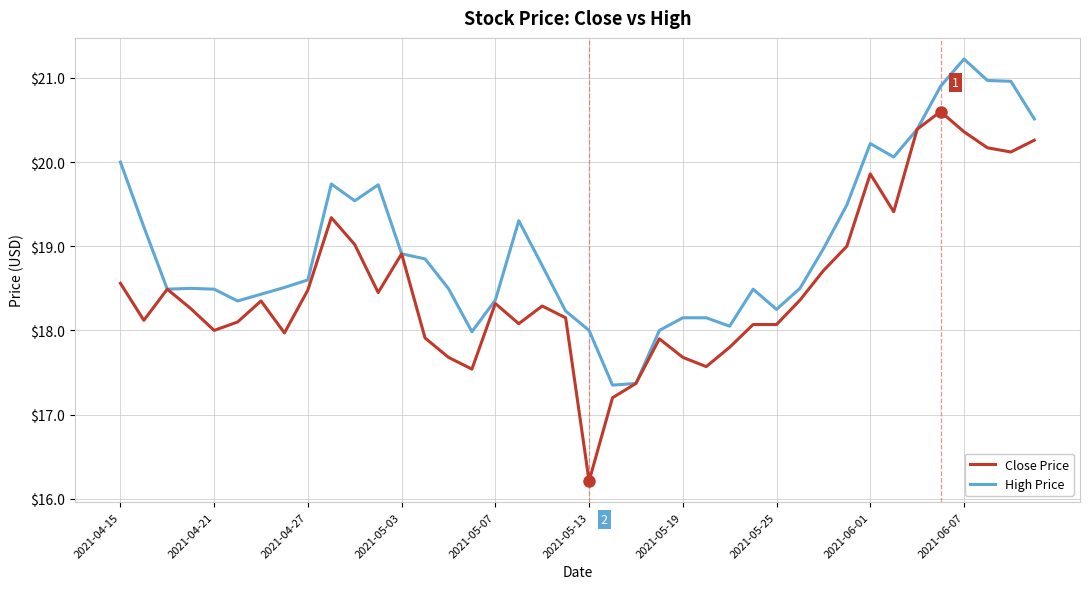

Which series has the largest range (max minus min)?

Close Price